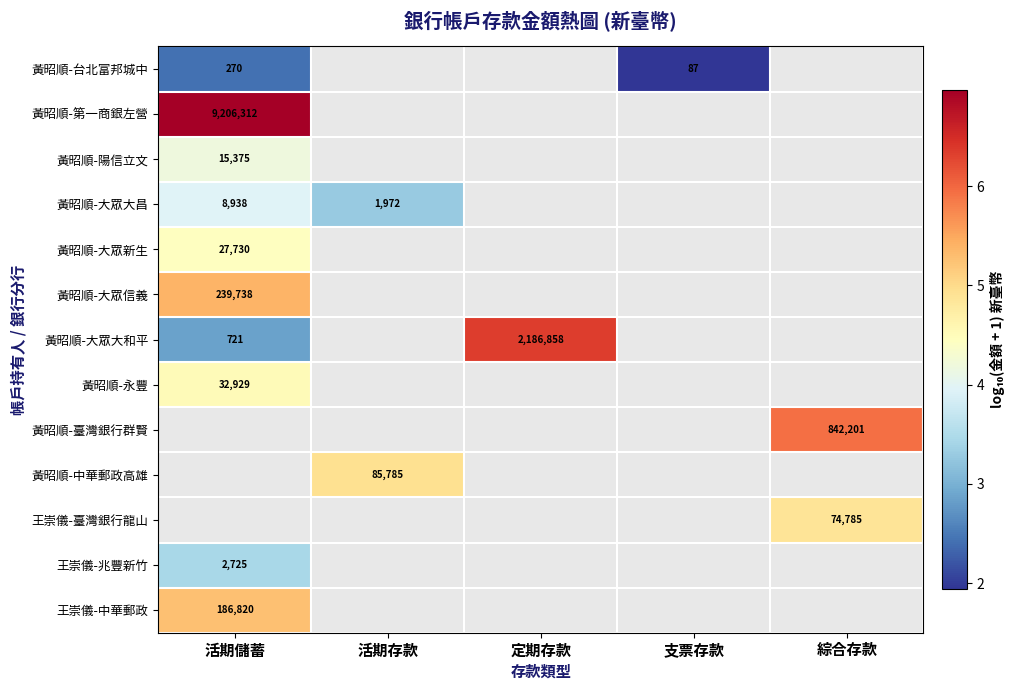

Count the number of data series in this chart.

13